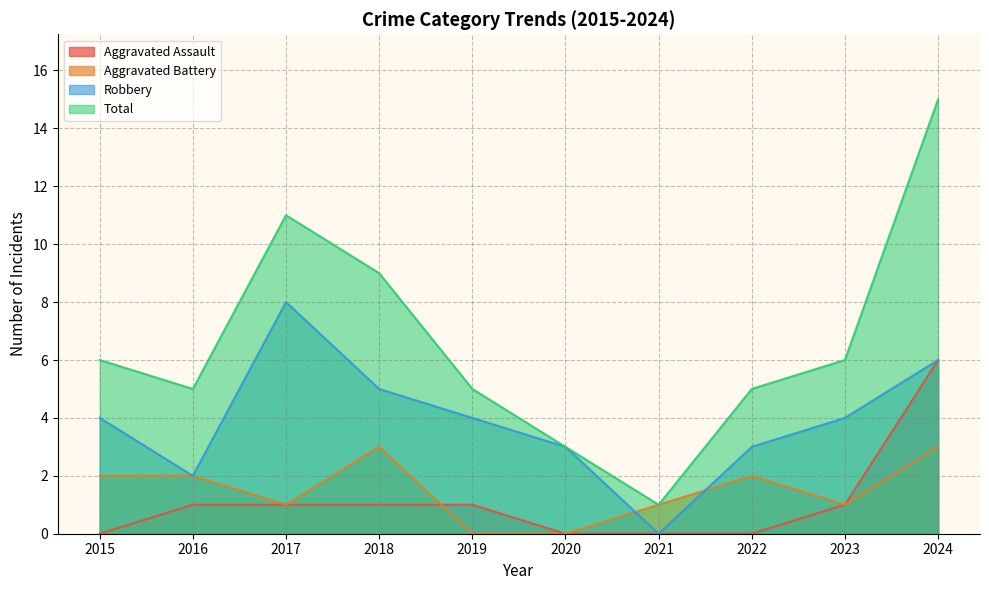

At which label does Robbery reach its peak?

2017